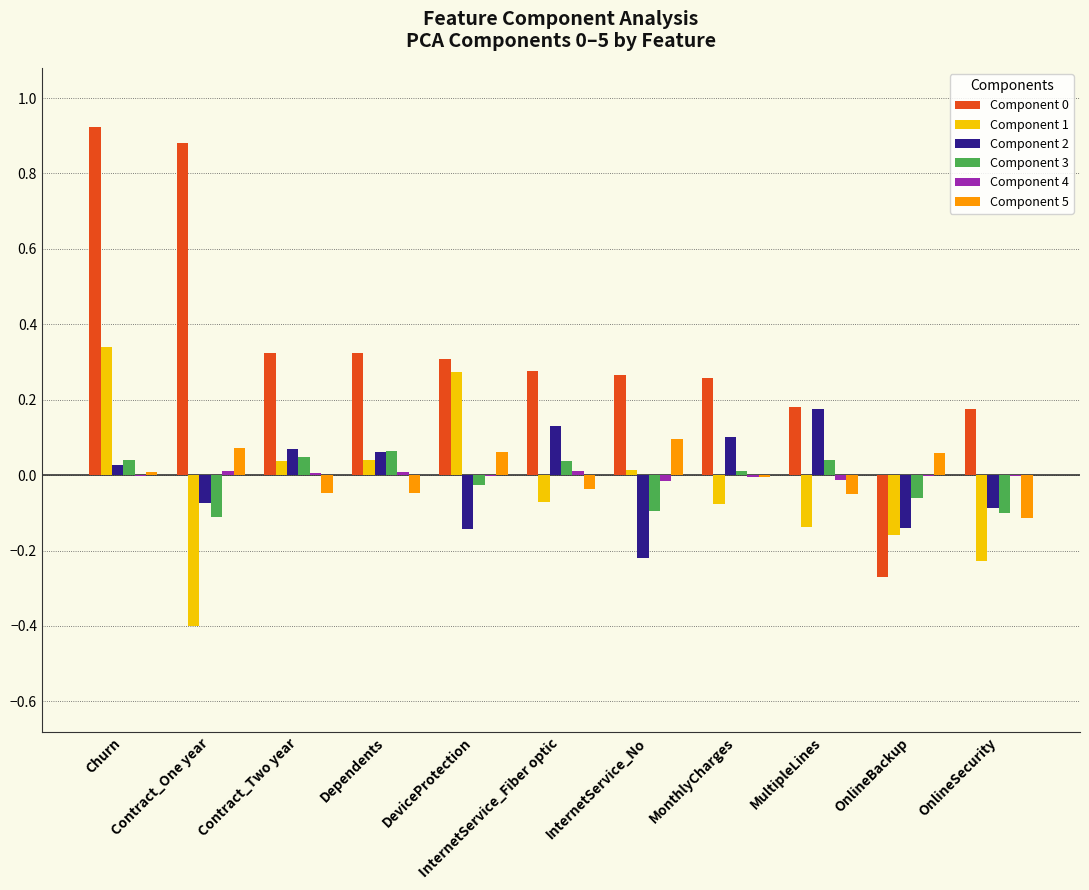

Reading left to right, list all the values displayed in this chart.

Component 0: Churn=0.9	Contract_One year=0.9	Contract_Two year=0.3	Dependents=0.3	DeviceProtection=0.3	InternetService_Fiber optic=0.3	InternetService_No=0.3	MonthlyCharges=0.3	MultipleLines=0.2	OnlineBackup=-0.3	OnlineSecurity=0.2
Component 1: Churn=0.3	Contract_One year=-0.4	Contract_Two year=0.0	Dependents=0.0	DeviceProtection=0.3	InternetService_Fiber optic=-0.1	InternetService_No=0.0	MonthlyCharges=-0.1	MultipleLines=-0.1	OnlineBackup=-0.2	OnlineSecurity=-0.2
Component 2: Churn=0.0	Contract_One year=-0.1	Contract_Two year=0.1	Dependents=0.1	DeviceProtection=-0.1	InternetService_Fiber optic=0.1	InternetService_No=-0.2	MonthlyCharges=0.1	MultipleLines=0.2	OnlineBackup=-0.1	OnlineSecurity=-0.1
Component 3: Churn=0.0	Contract_One year=-0.1	Contract_Two year=0.0	Dependents=0.1	DeviceProtection=-0.0	InternetService_Fiber optic=0.0	InternetService_No=-0.1	MonthlyCharges=0.0	MultipleLines=0.0	OnlineBackup=-0.1	OnlineSecurity=-0.1
Component 4: Churn=-0.0	Contract_One year=0.0	Contract_Two year=0.0	Dependents=0.0	DeviceProtection=-0.0	InternetService_Fiber optic=0.0	InternetService_No=-0.0	MonthlyCharges=-0.0	MultipleLines=-0.0	OnlineBackup=-0.0	OnlineSecurity=-0.0
Component 5: Churn=0.0	Contract_One year=0.1	Contract_Two year=-0.0	Dependents=-0.0	DeviceProtection=0.1	InternetService_Fiber optic=-0.0	InternetService_No=0.1	MonthlyCharges=-0.0	MultipleLines=-0.0	OnlineBackup=0.1	OnlineSecurity=-0.1